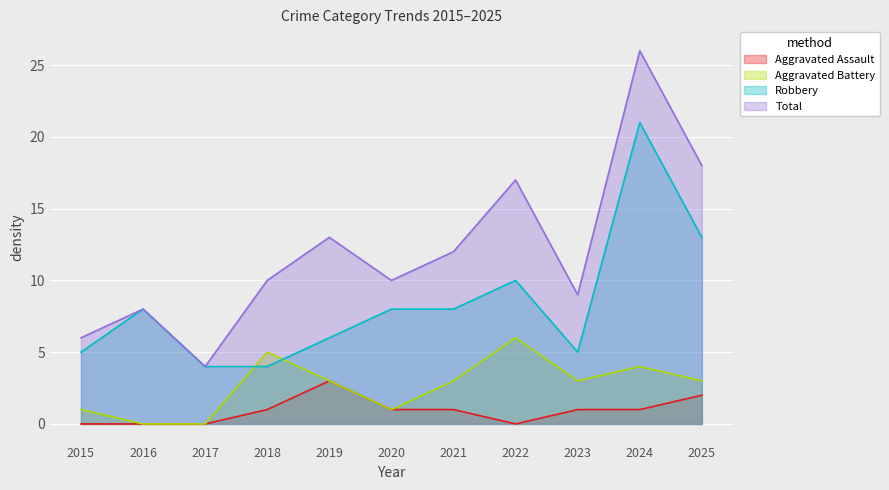

At which category is the sum across all series the highest?

2024